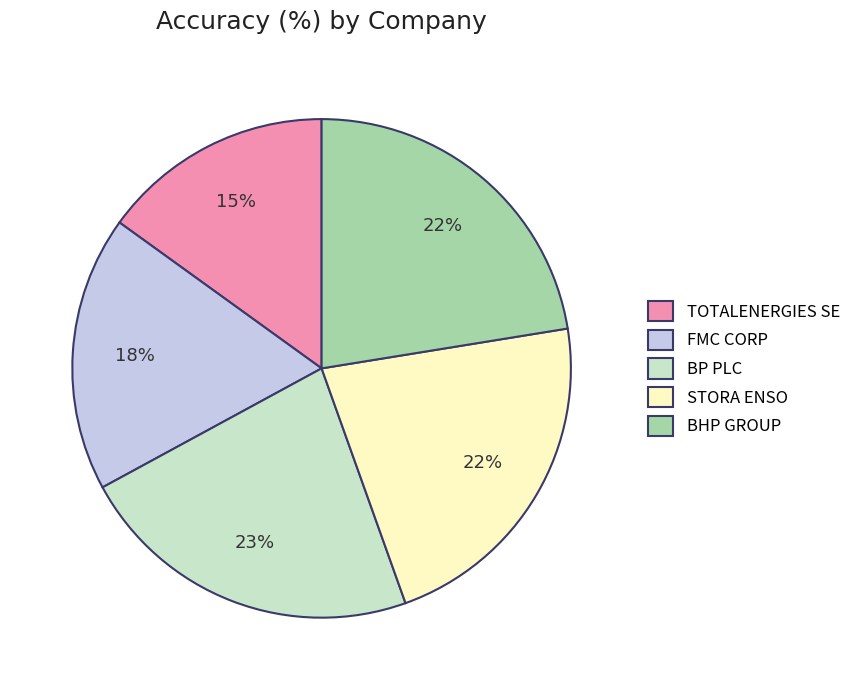

What is the ratio of the value at STORA ENSO to the value at FMC CORP?

1.2